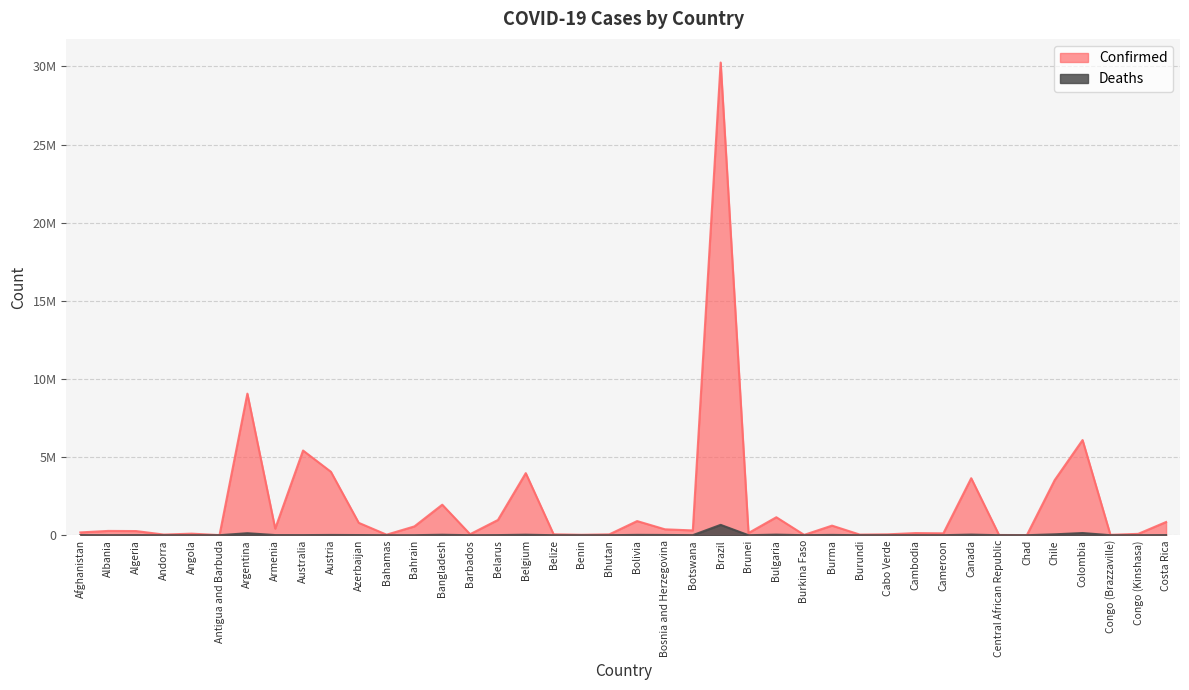

What is the sum of all Deaths values?

1271425